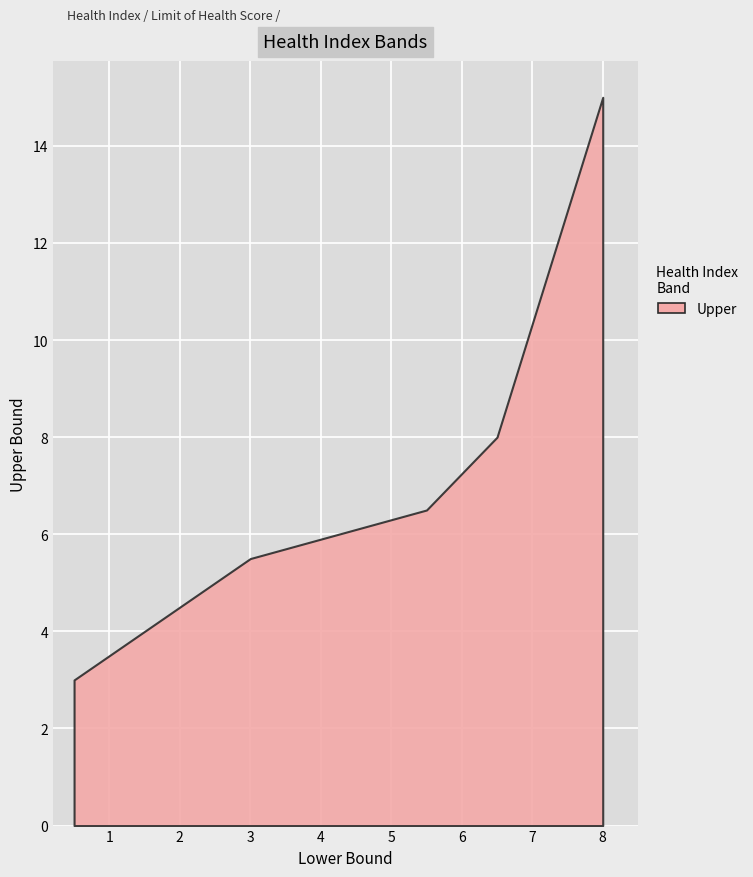

At which label is the value closest to 9?

6.5